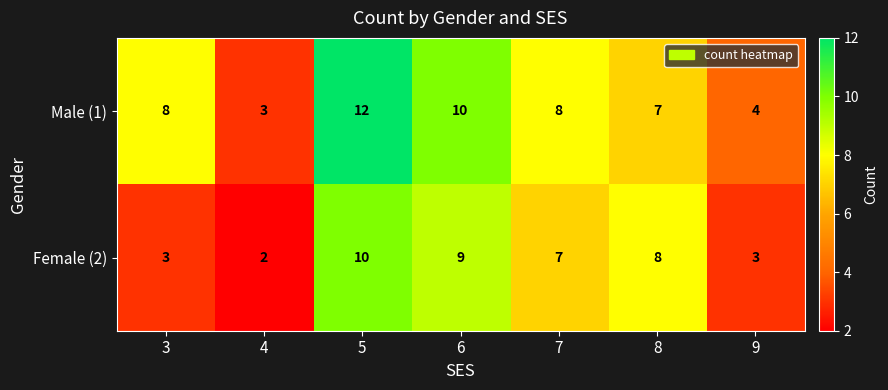

Which series changed the most between 3 and 5?

Female (2)